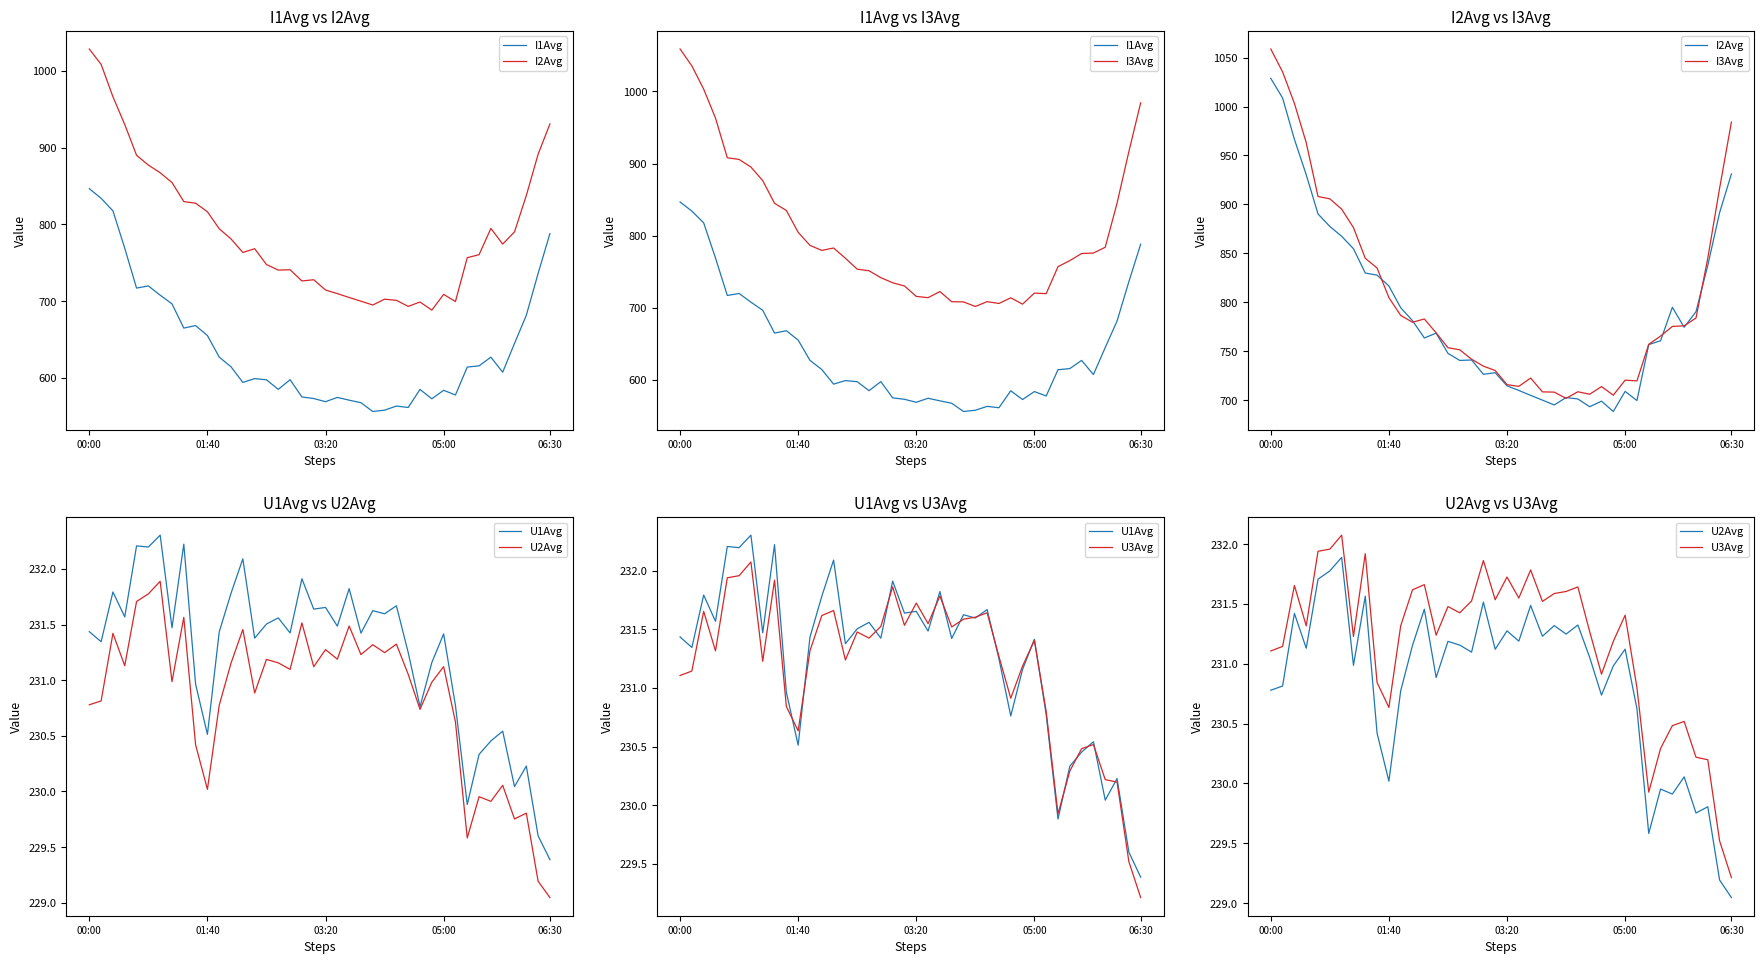

Rank the series at 38 from lowest to highest value.

U2Avg, U3Avg, U1Avg, I1Avg, I2Avg, I3Avg